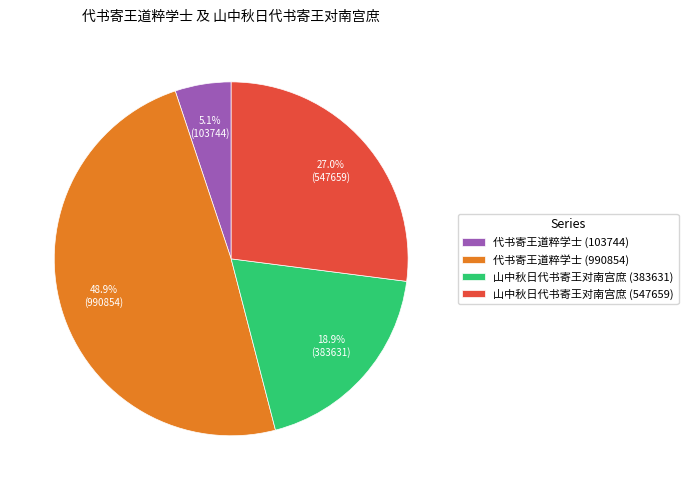

Is it true that 代书寄王道粹学士 (990854) is 49% of the pie?

True